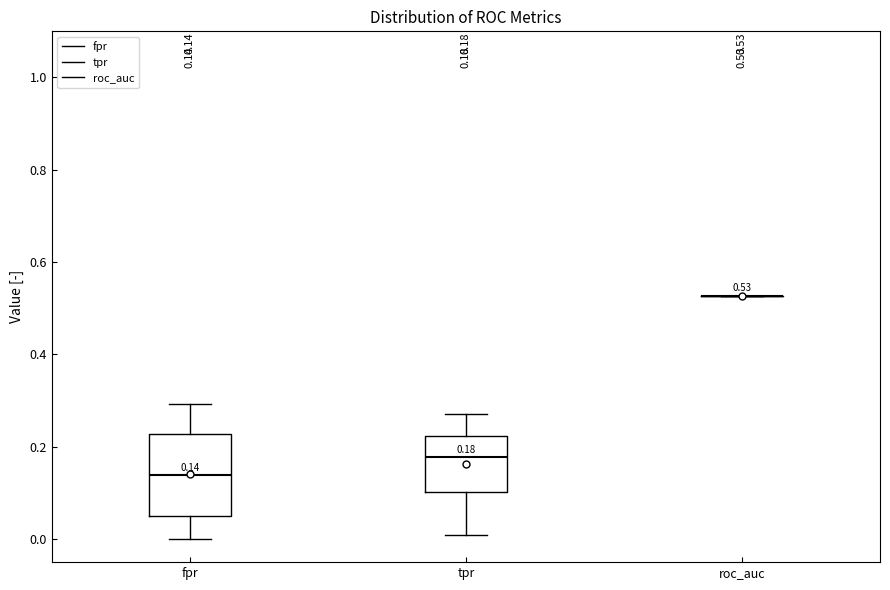

Comparing the boxes themselves (not the whiskers), which one is the tallest?

fpr